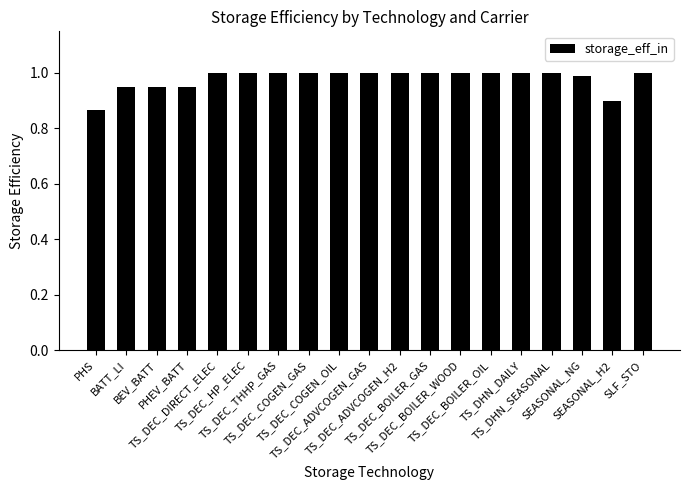

What is the label of the 5th bar from the left?

TS_DEC_DIRECT_ELEC